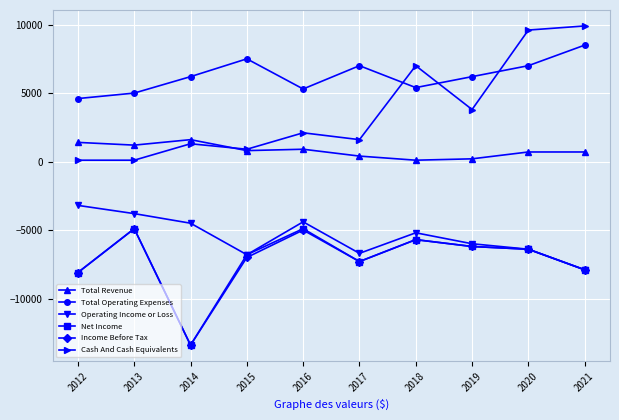

Which label corresponds to the largest value in the chart?

2021